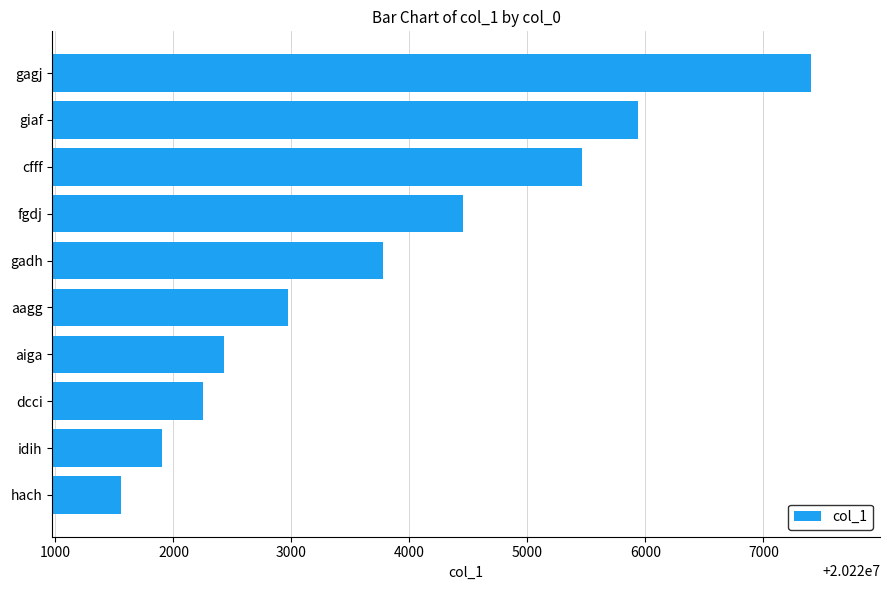

True or false: the data shows 6801216 at hach.

False